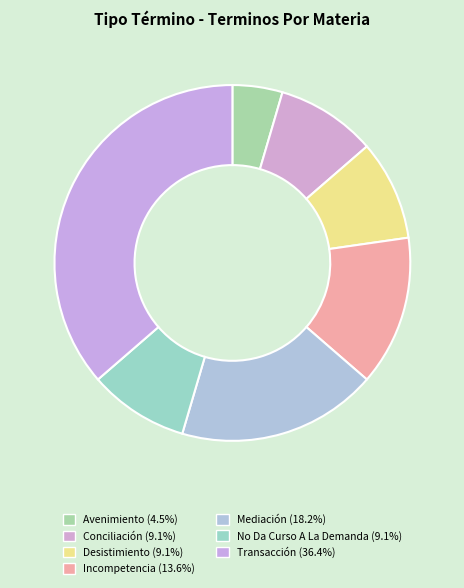

What is the change in value from Avenimiento to Mediación?

+3